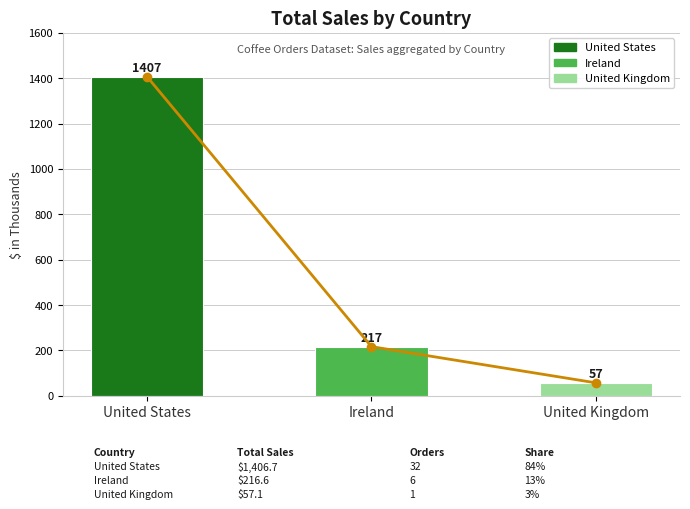

What is the average value of the Sales by Country series?

560.1